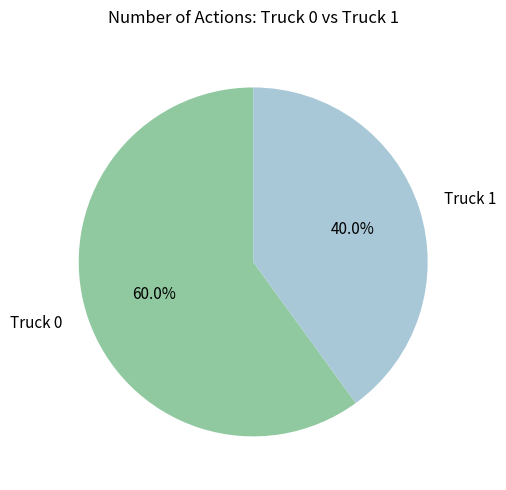

What is the ratio of the value at Truck 1 to the value at Truck 0?

0.7